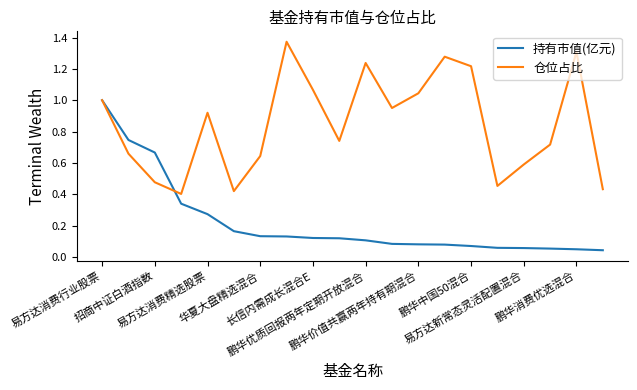

Which series has the largest total across all categories?

仓位占比